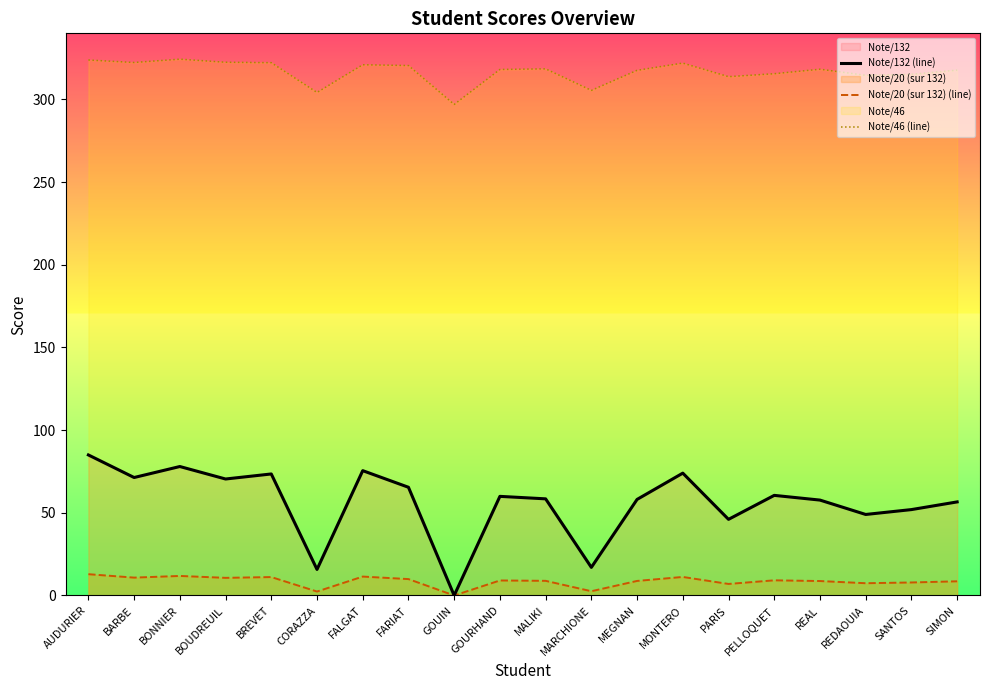

True or false: Note/132 (line) has a value of 0.0 at GOUIN.

True